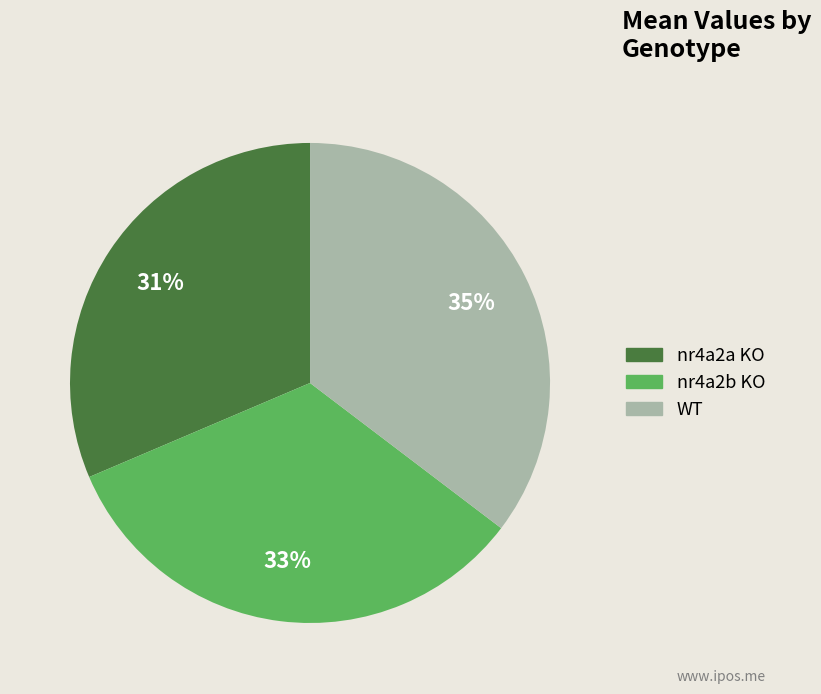

Is it true that WT is 28% of the pie?

False